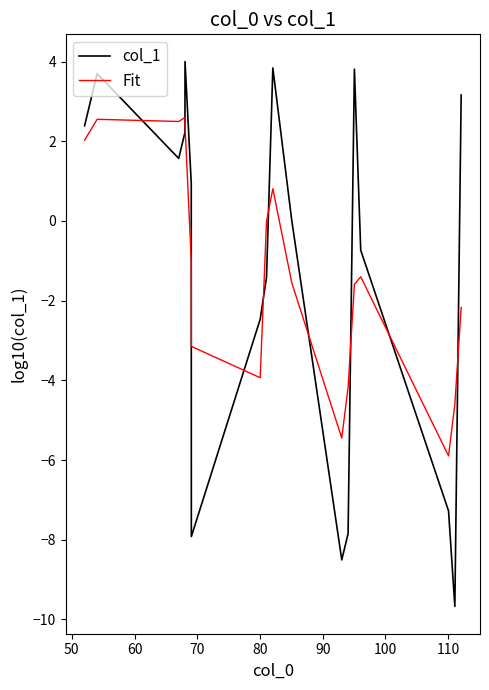

True or false: Fit and col_1 cross at least once.

True